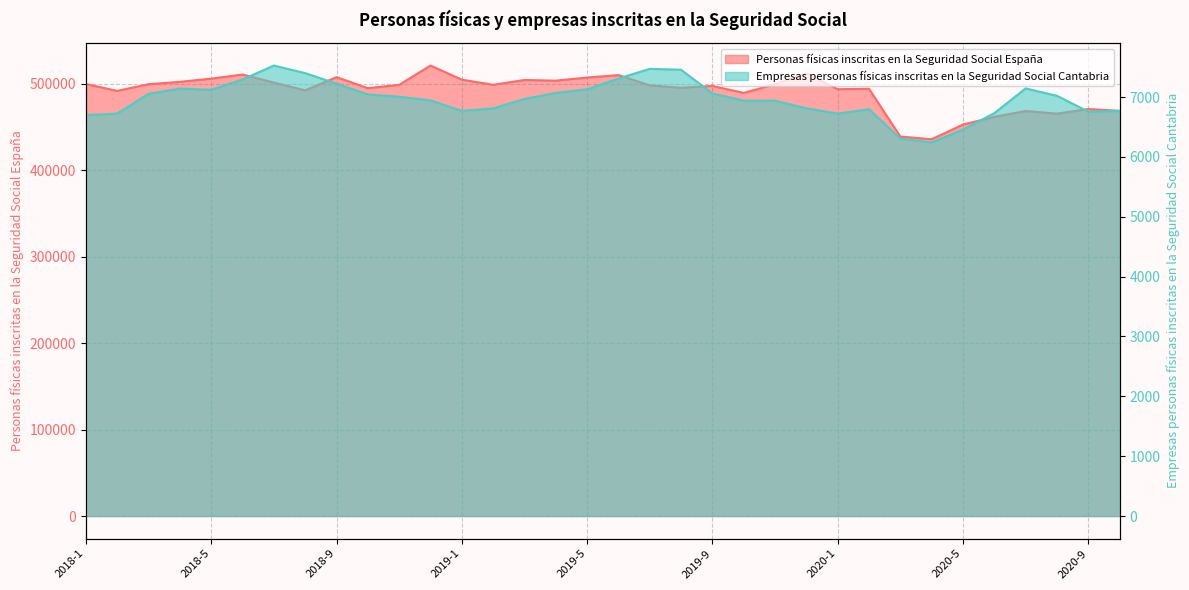

Reading right to left, extract all data points from this chart.

Personas físicas inscritas en la Seguridad Social España: 468668	470729	465367	468467	461663	452713	435814	438860	494188	493652	511878	499589	489323	497439	495298	498116	509973	507129	503538	504308	498754	504707	521024	498669	494875	507595	492332	501333	510608	505878	502173	499450	491707	499660
Empresas personas físicas inscritas en la Seguridad Social Cantabria: 6767	6757	7020	7144	6730	6456	6242	6305	6797	6723	6811	6938	6939	7059	7456	7471	7309	7128	7069	6968	6810	6769	6944	7005	7044	7223	7399	7526	7293	7120	7140	7054	6723	6698